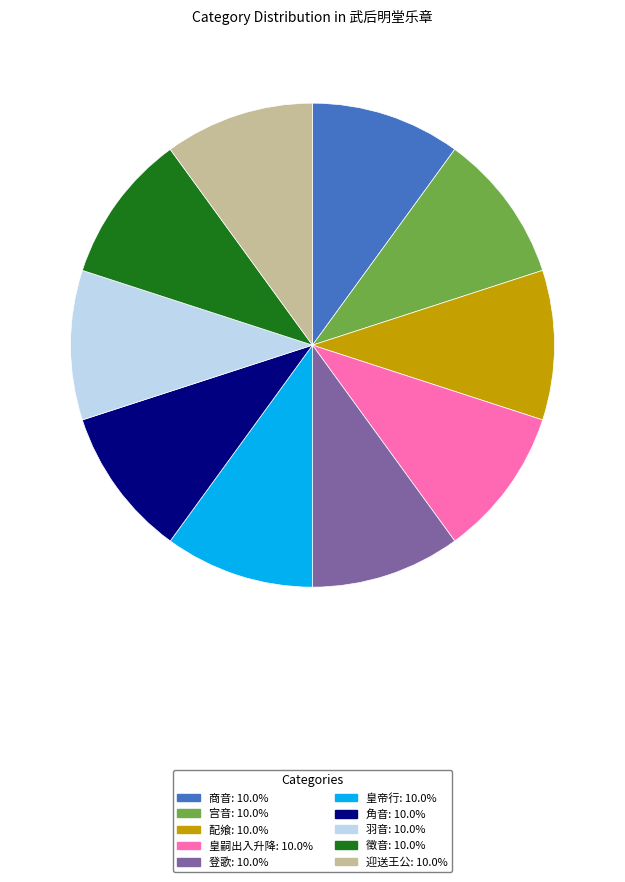

Is there a majority slice in this chart?

No